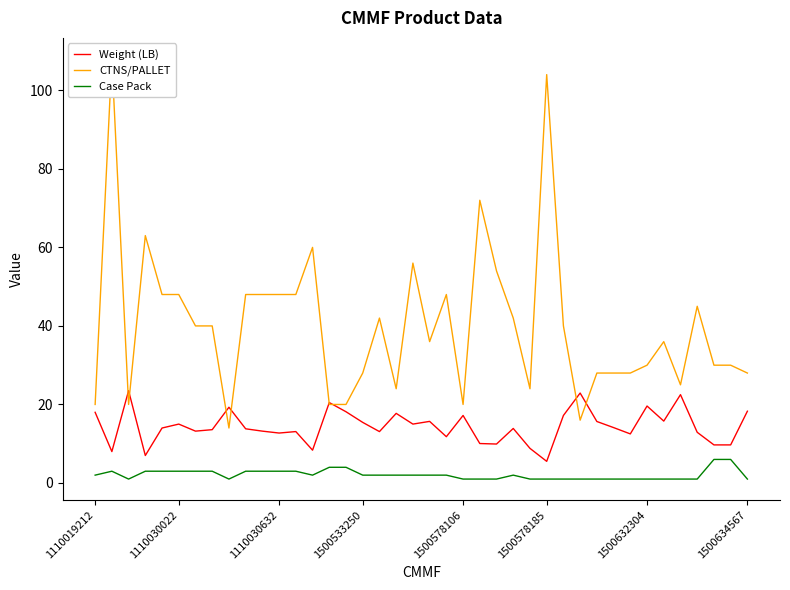

True or false: CTNS/PALLET has more than 1 interior local peaks.

True